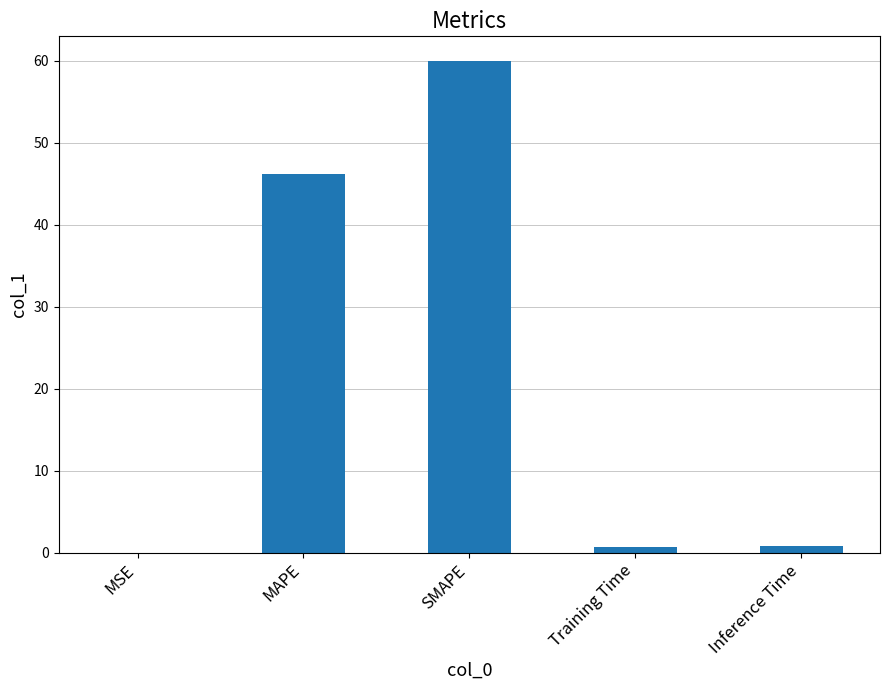

The value at SMAPE is 60.0. True or false?

True